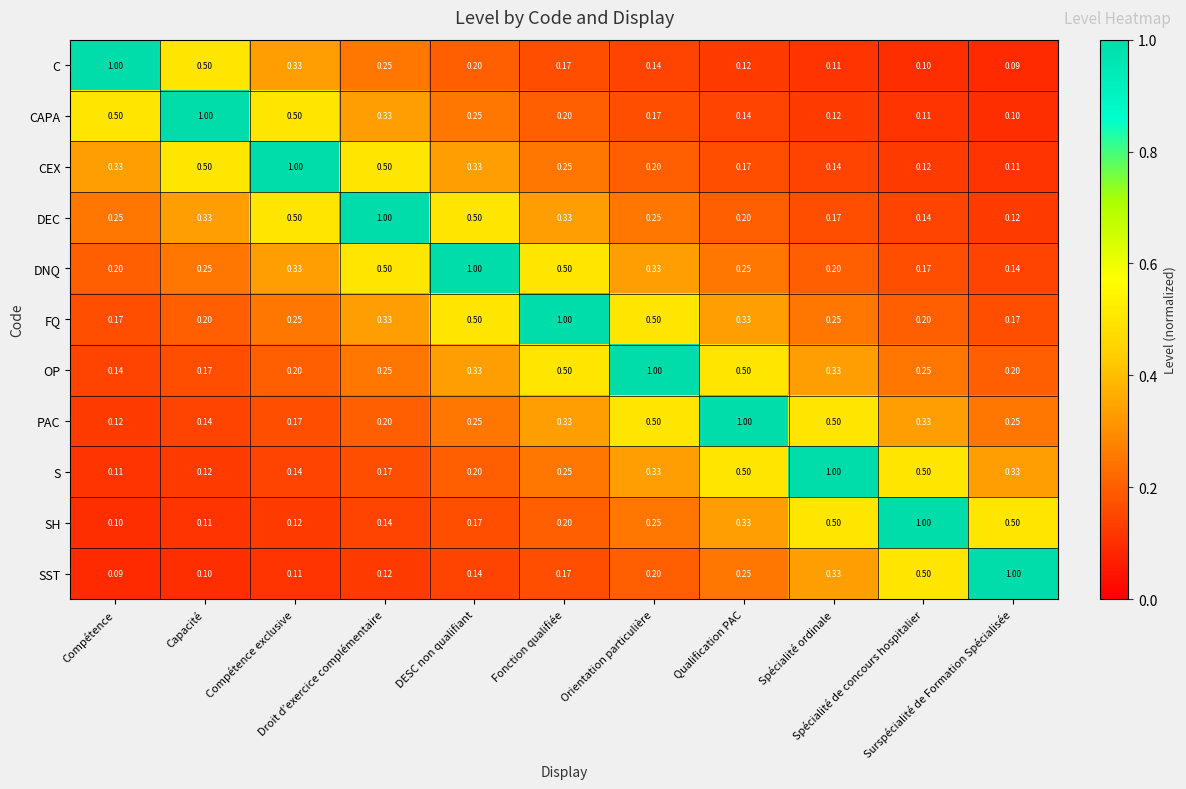

Which series has the largest total across all categories?

FQ